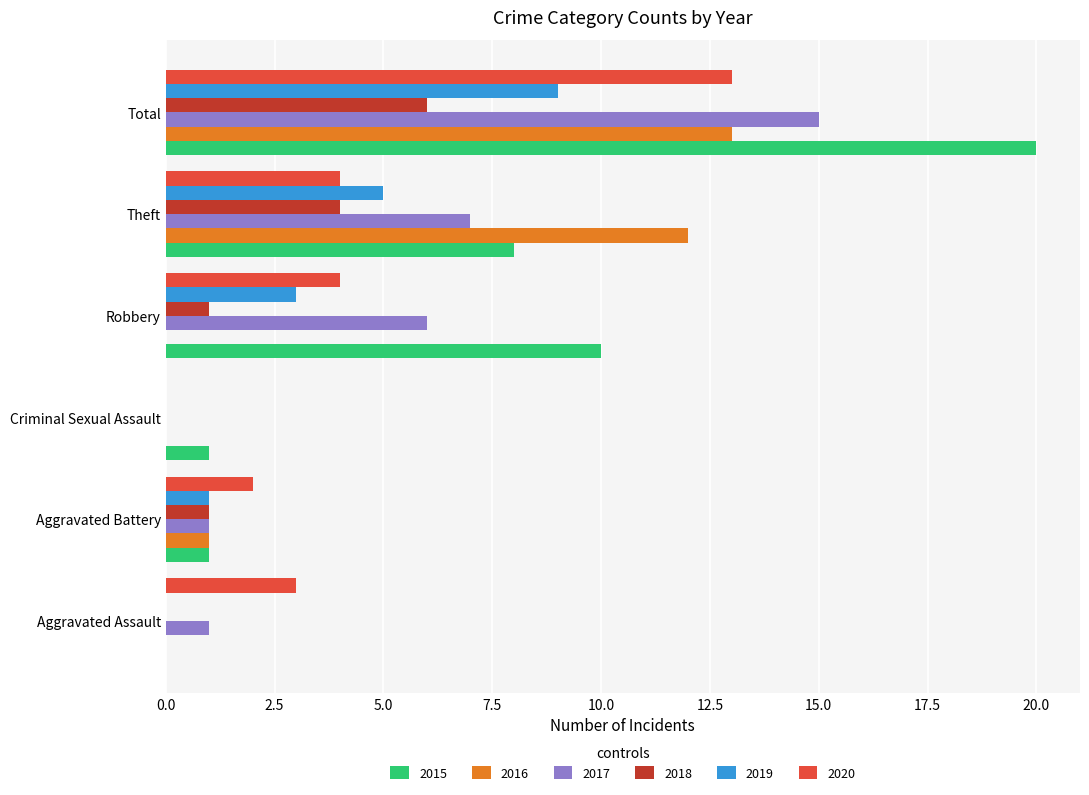

How many categories are shown in the chart?

6